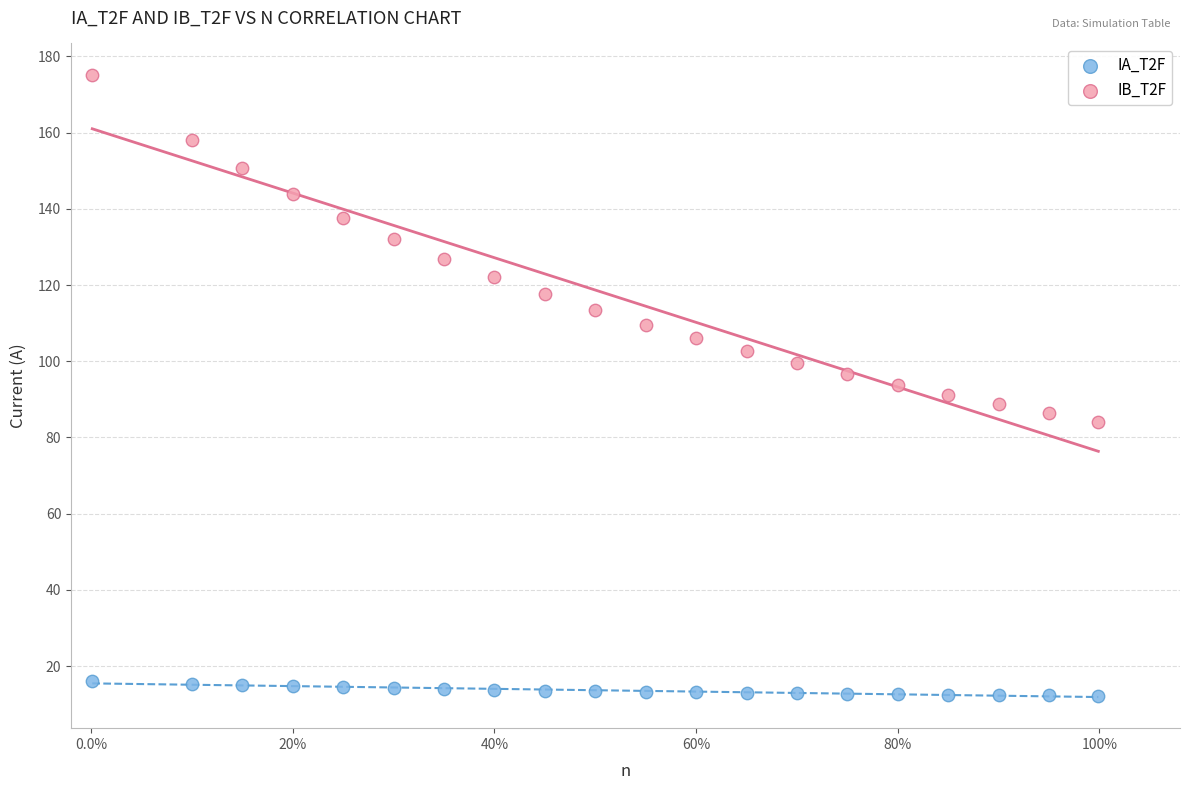

What are all the series names shown in the legend?

IA_T2F, IB_T2F